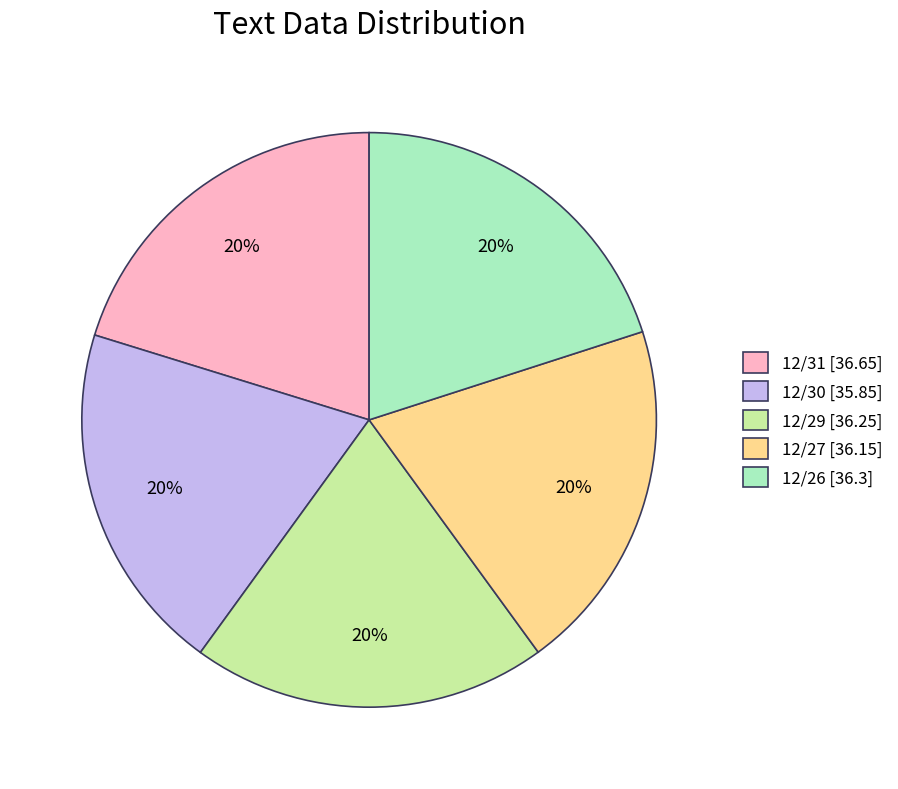

How many slices are in this pie chart?

5